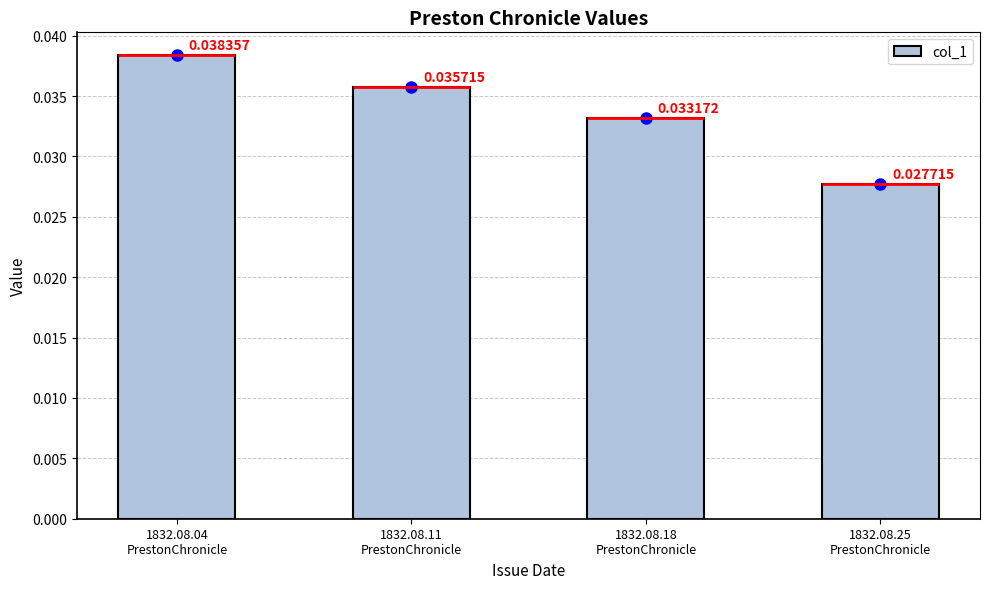

The value at 1832.08.18
PrestonChronicle is 0.0. True or false?

True